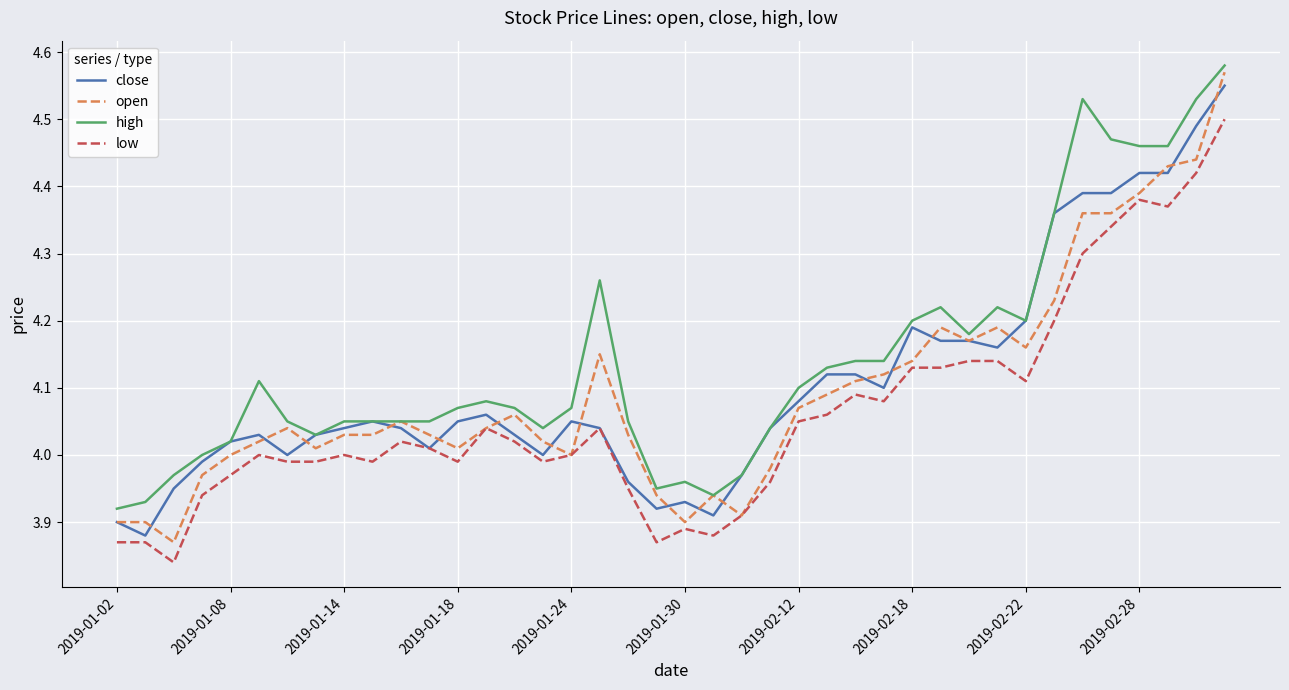

Which series has the largest total across all categories?

high